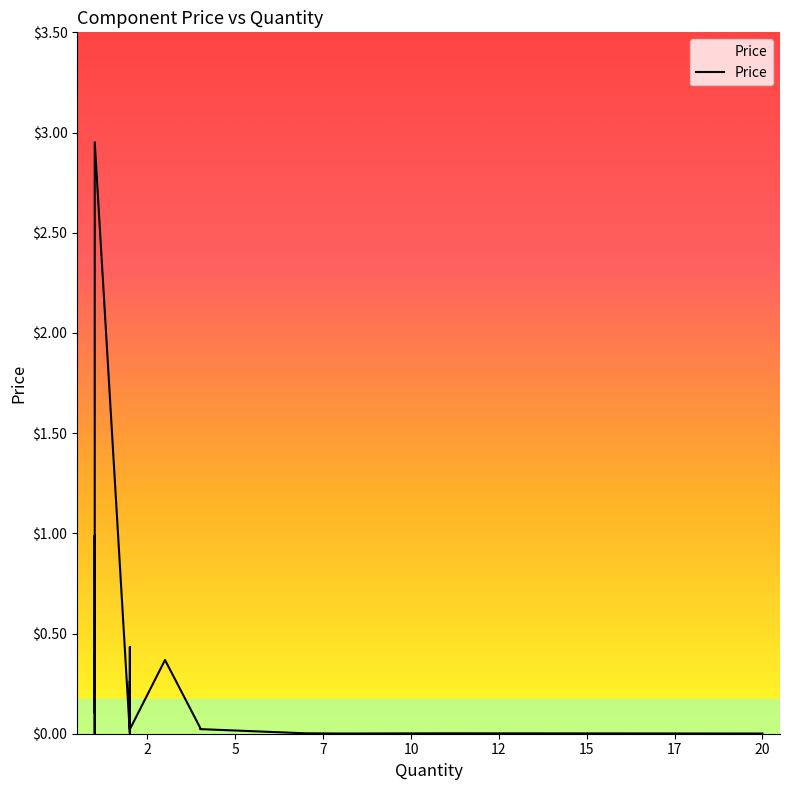

Reading left to right, list all the values displayed in this chart.

1=0.1	11=0.0	20=0.0	3=0.4	7=0.0	2=0.4	1=1.0	8=0.0	2=0.0	2=0.1	4=0.0	1=0.4	2=0.3	8=0.0	2=0.0	1=0.0	1=3.0	2=0.1	4=0.0	1=0.2